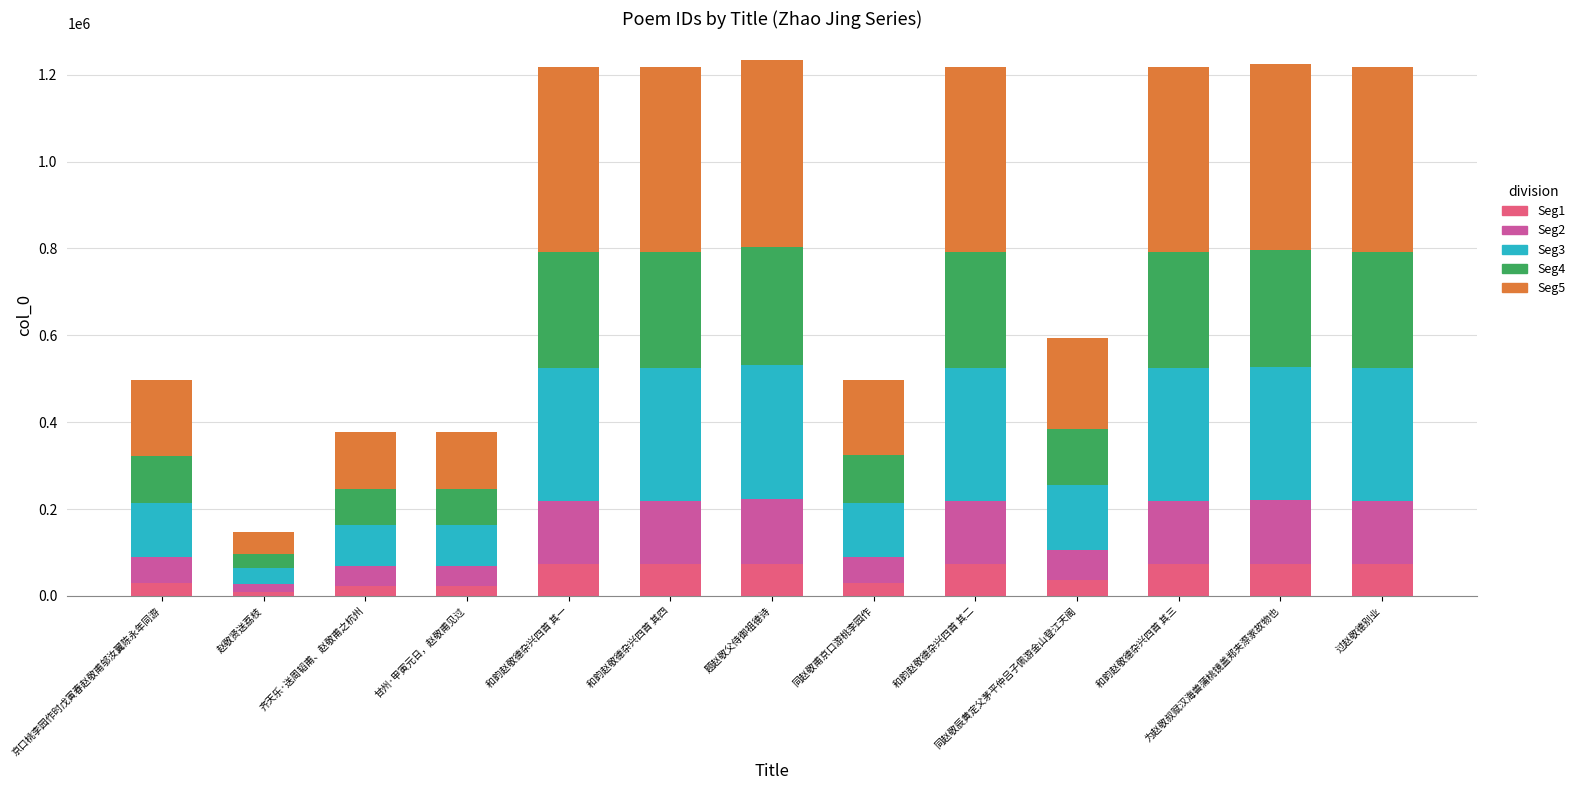

What is the total value across all series at 过赵敬德别业?

1218222.0